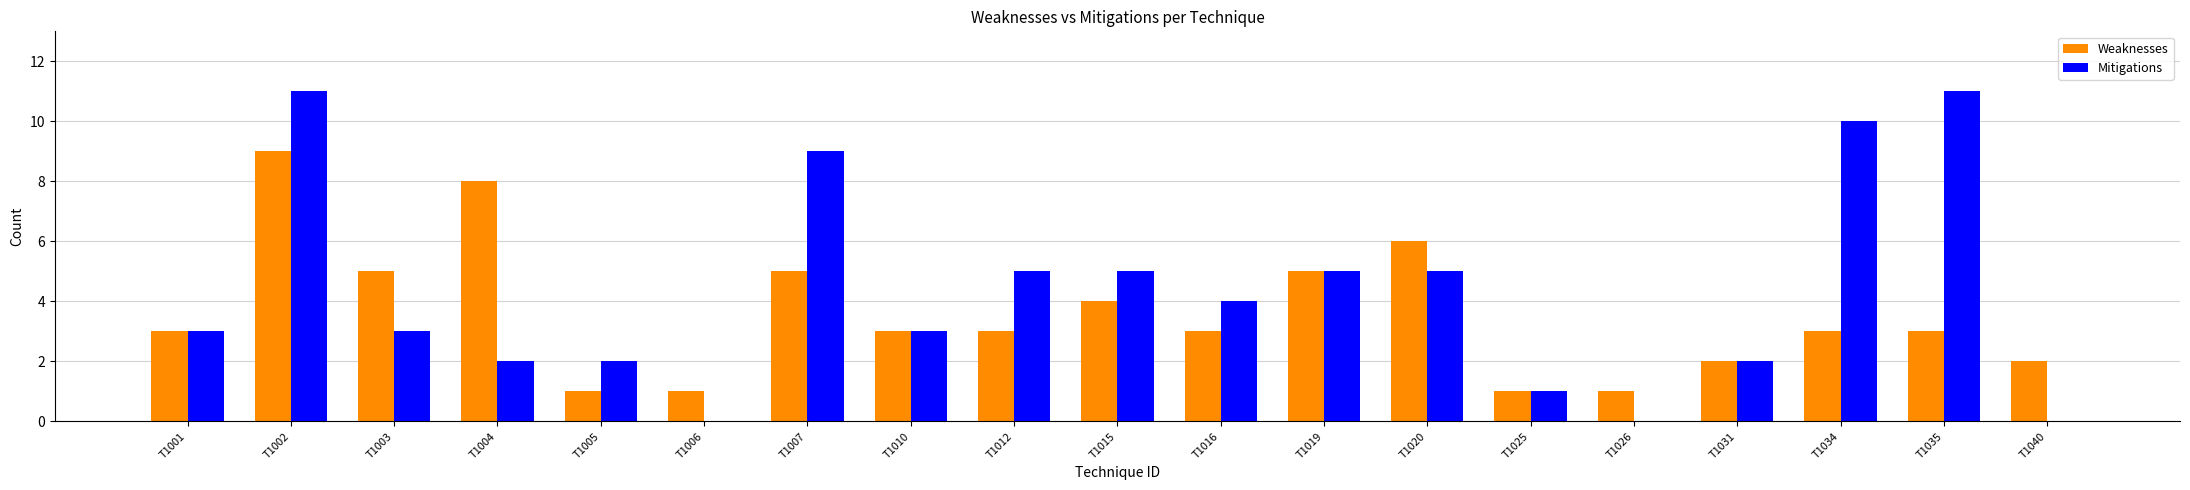

Is it true that Weaknesses equals 1 at T1026?

True